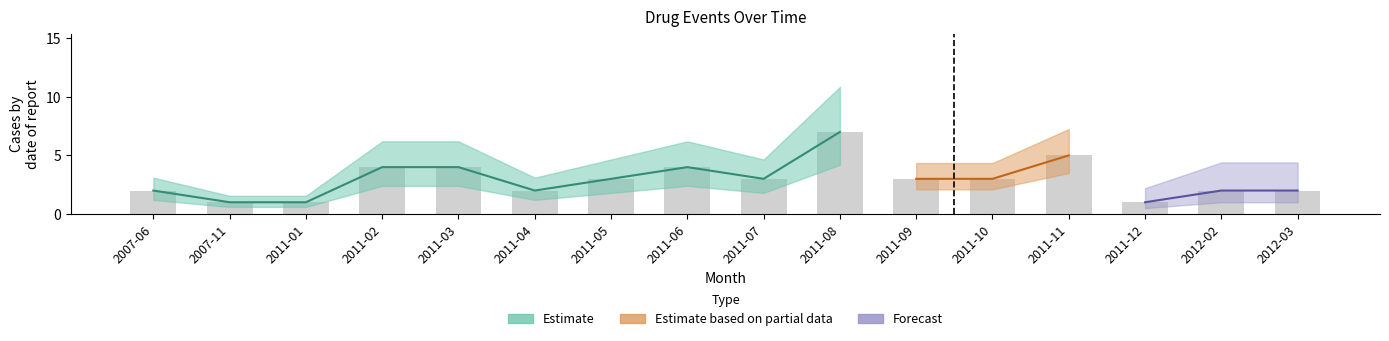

List the labels in order of value, largest first.

2011-08, 2011-11, 2011-02, 2011-03, 2011-06, 2011-05, 2011-07, 2011-09, 2011-10, 2007-06, 2011-04, 2012-02, 2012-03, 2007-11, 2011-01, 2011-12